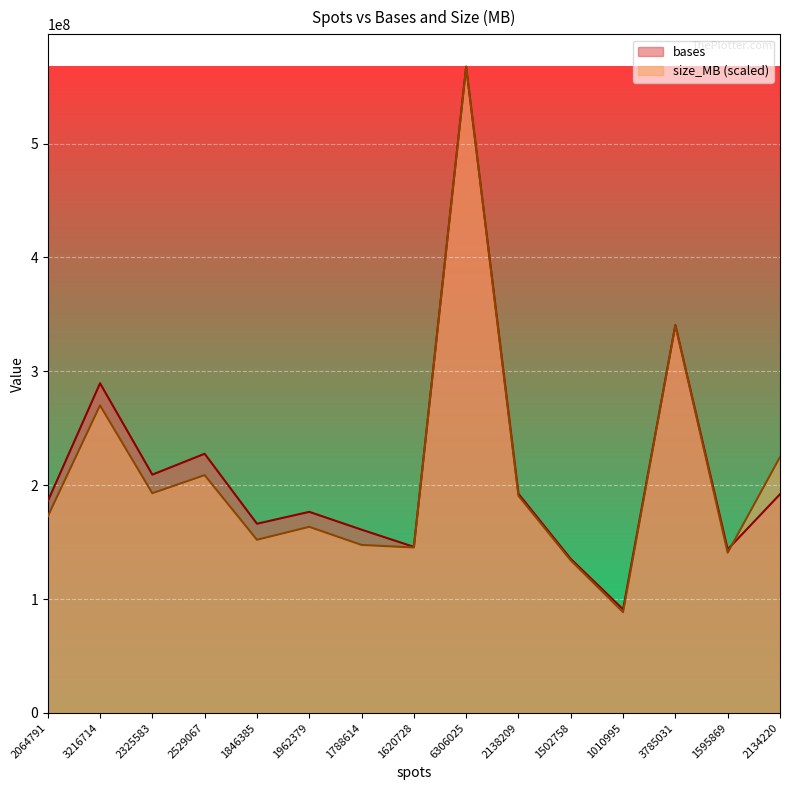

After their last crossing, which series has the higher values: bases or size_MB?

size_MB